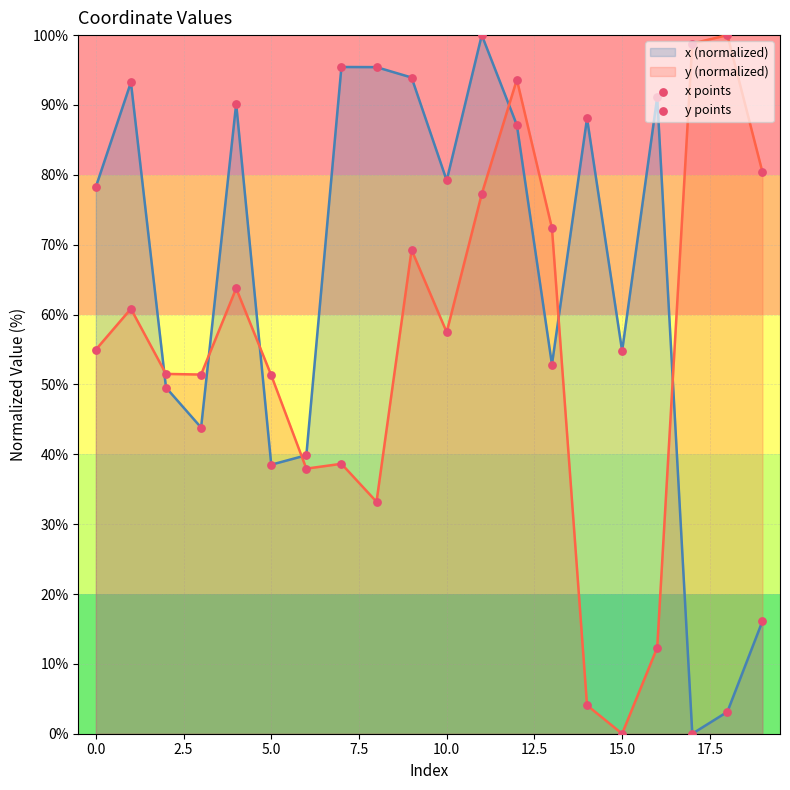

Which series has the widest spread of Y values?

x points